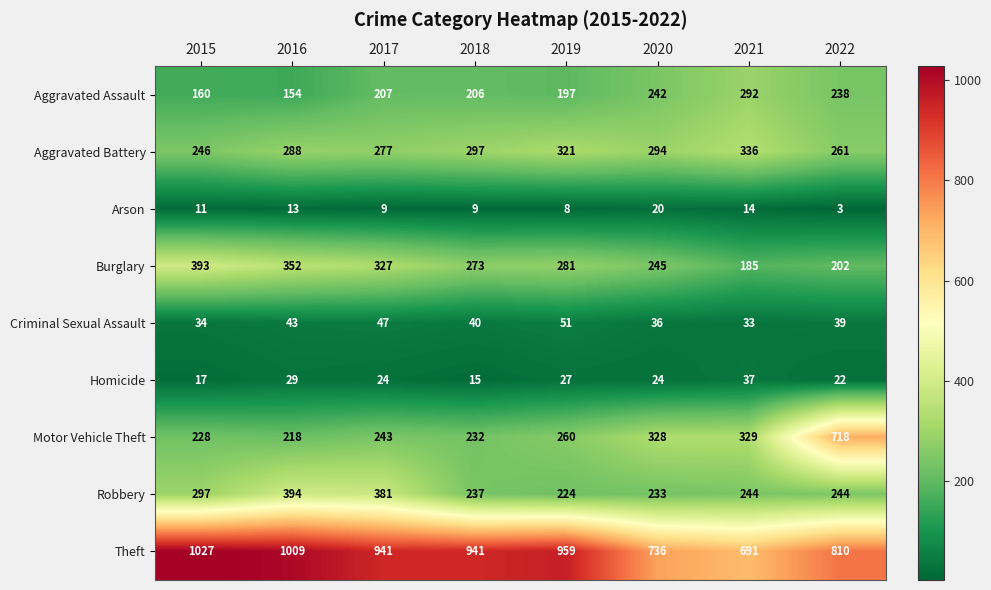

At which category is the sum across all series the highest?

2022